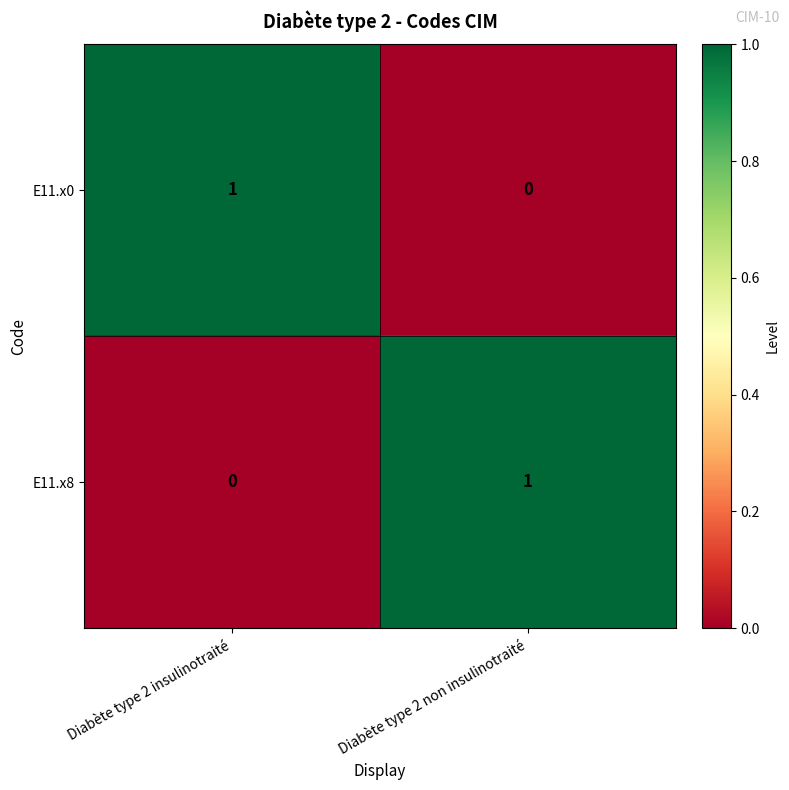

List the labels in order of E11.x8 value, smallest first.

Diabète type 2 insulinotraité, Diabète type 2 non insulinotraité